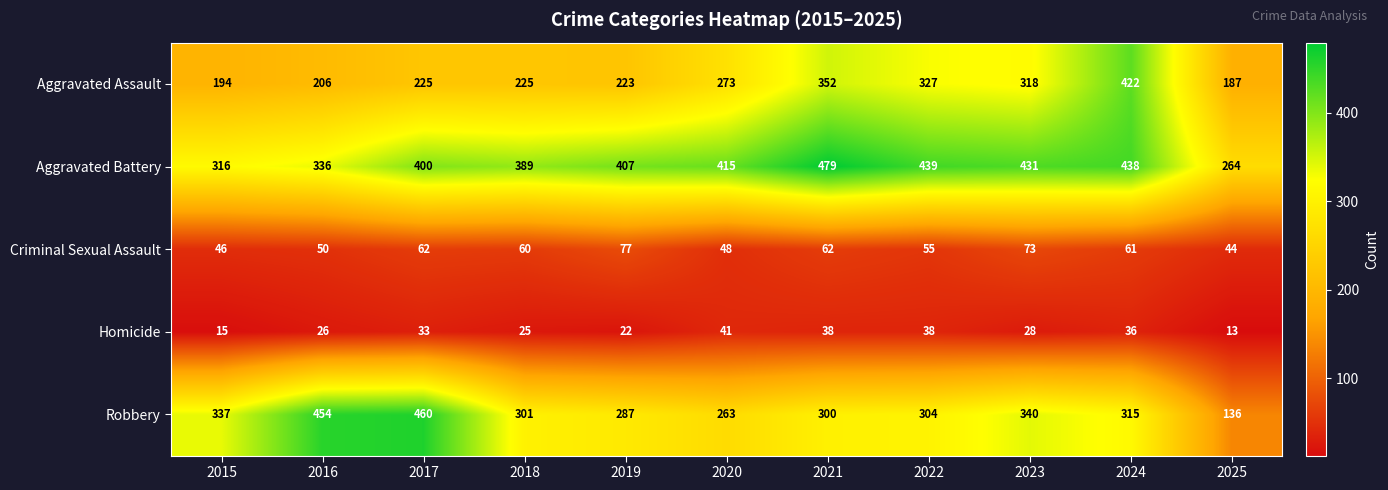

Where does the Homicide series first go above 28?

2017